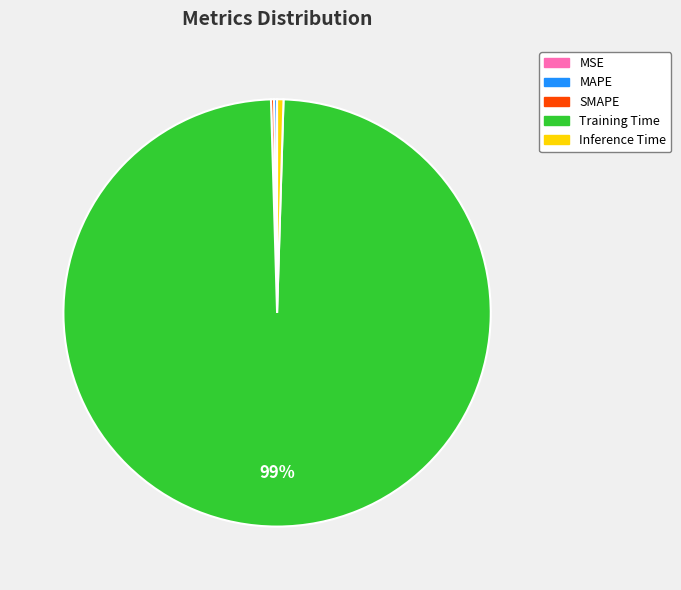

The Training Time slice represents 99% of the pie. True or false?

True